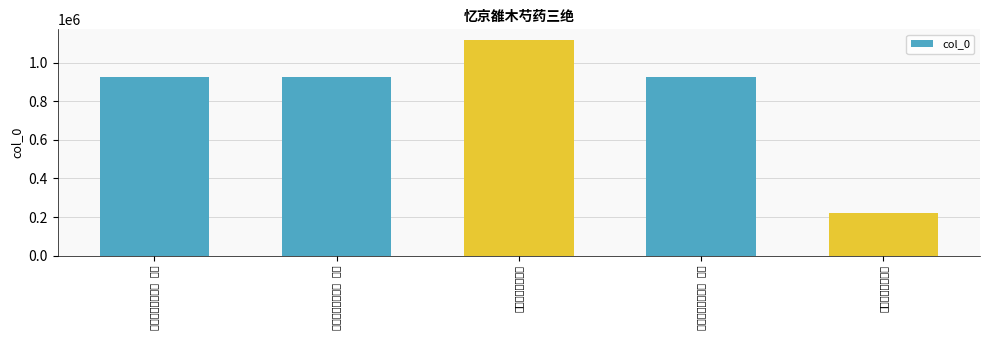

Rank the categories by value from highest to lowest.

忆京雒木芍药三绝, 忆京雒木芍药三绝 其二, 忆京雒木芍药三绝 其三, 忆京雒木芍药三绝 其一, 忆京雒木芍药三绝